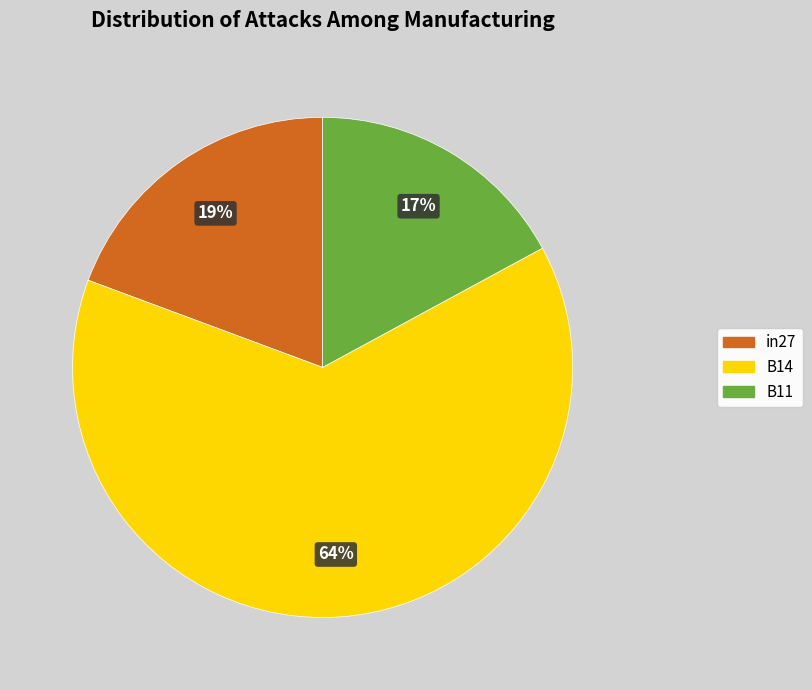

Is it true that in27 is 8% of the pie?

False